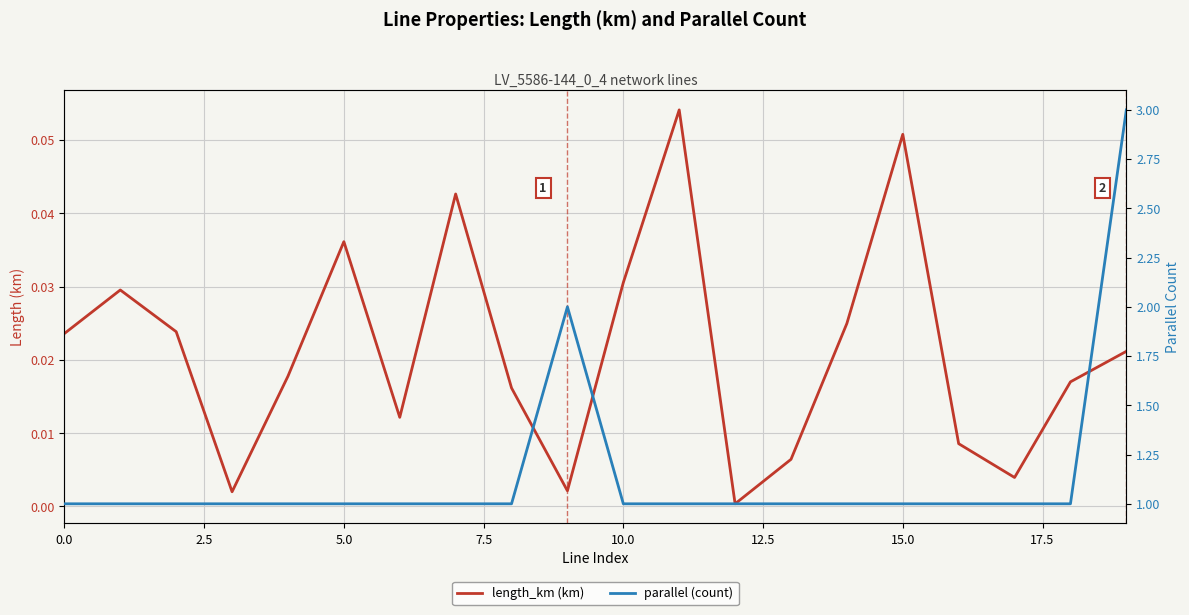

What is the highest value of the parallel (count) series?

3.0